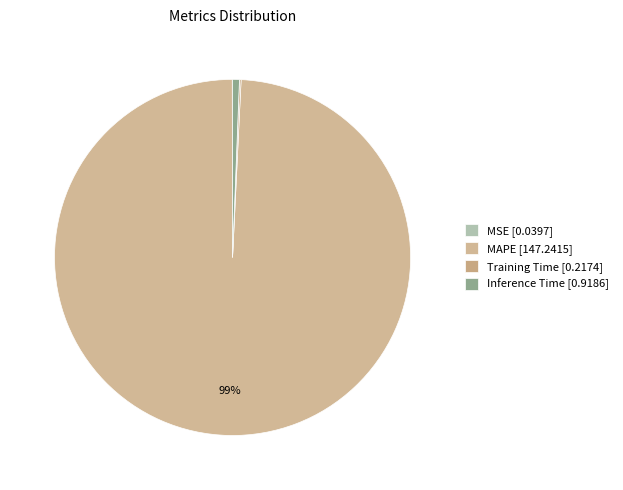

Is it true that MAPE is 99% of the pie?

True